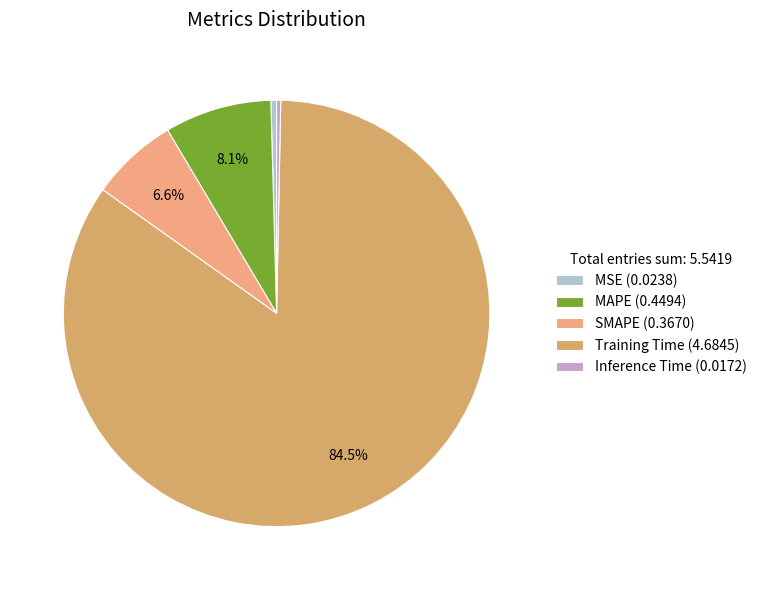

To the nearest percent, what is the difference between the Inference Time and MAPE slice percentages?

8%